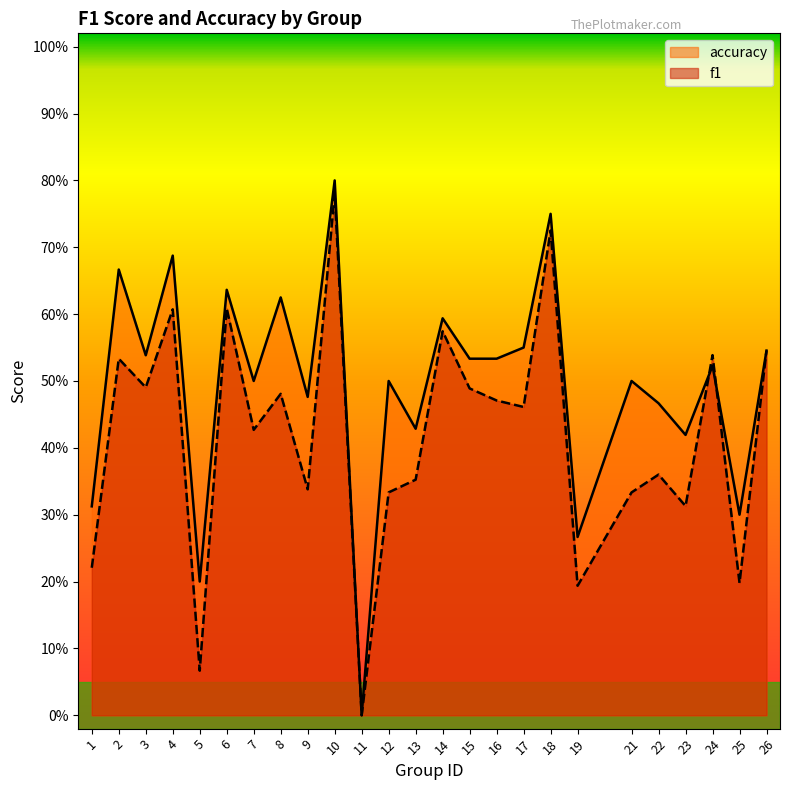

How many lines are shown in the chart?

2